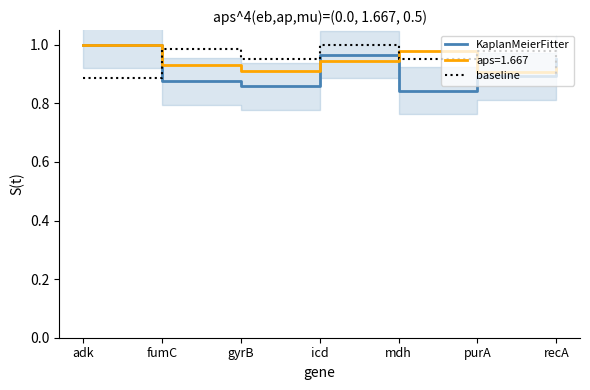

What is the sum of the KaplanMeierFitter values at recA and icd?

1.9